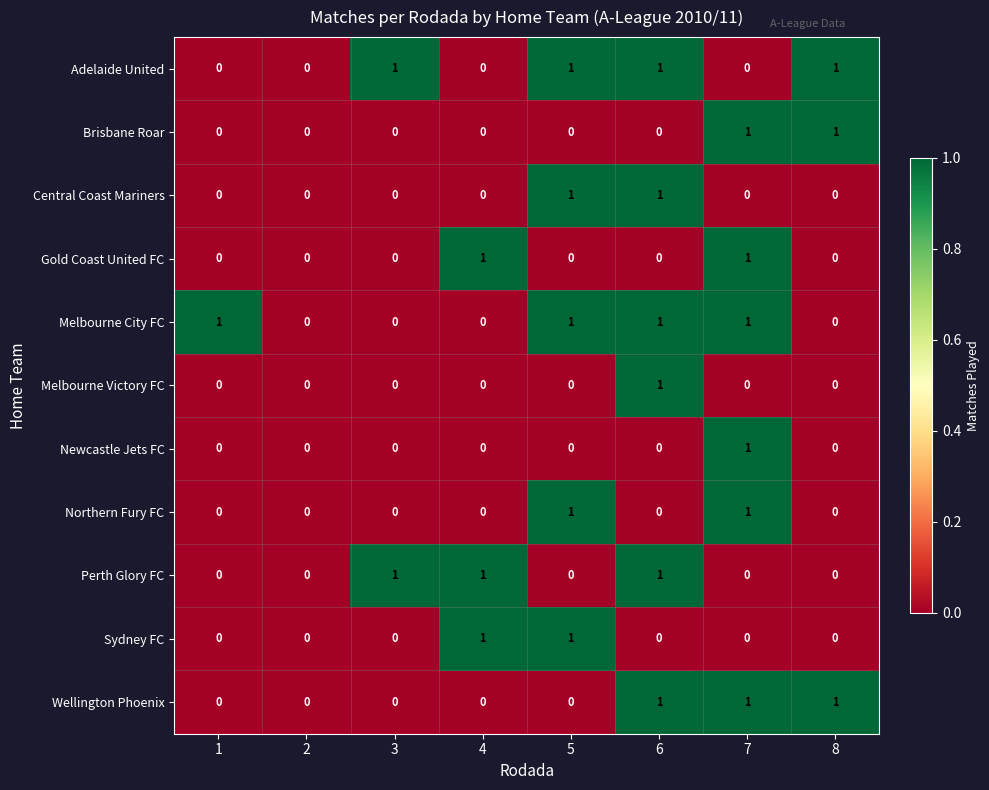

The value of Central Coast Mariners at 7 is 0. True or false?

True